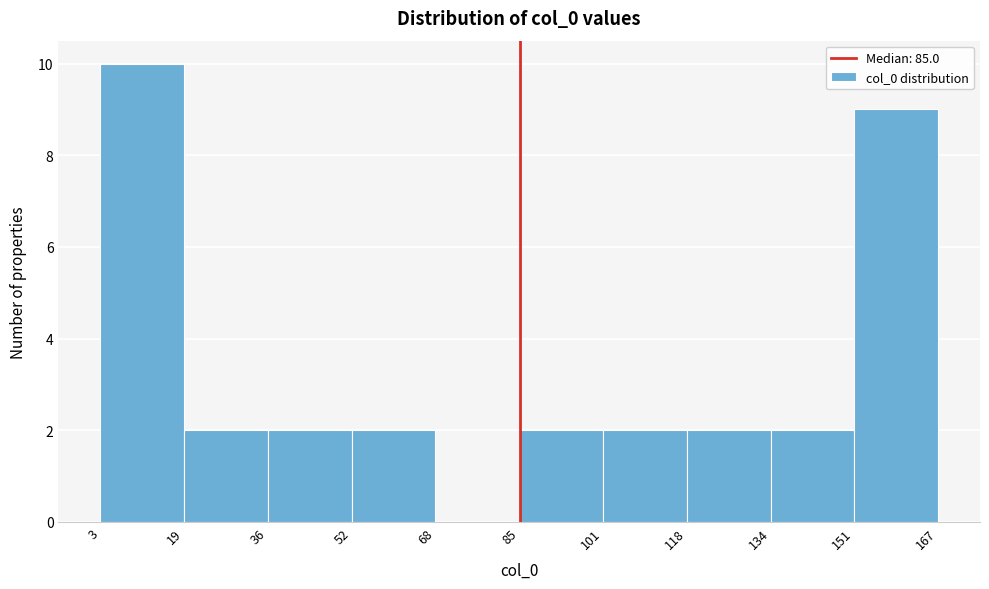

How tall is the bar that spans 134 to 151 on the x-axis? The values are not printed on the chart, so give them approximately, as read against the axis.

2